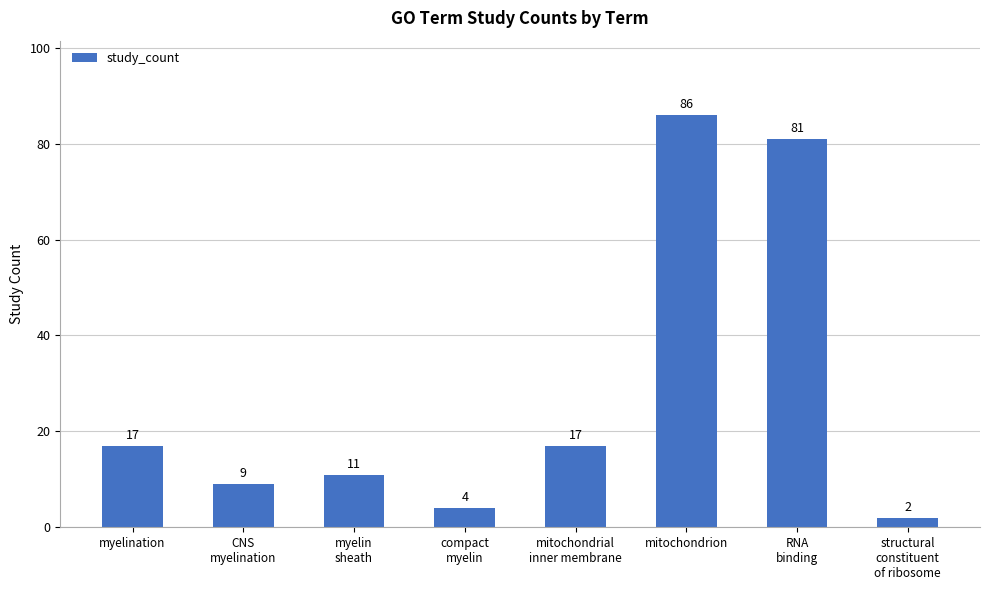

Is it true that the value at myelin
sheath is 19?

False